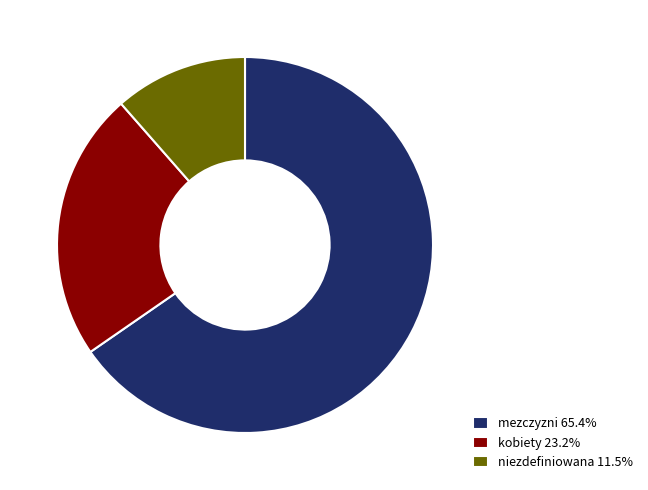

Combined, do niezdefiniowana and mezczyzni account for over 50%?

Yes